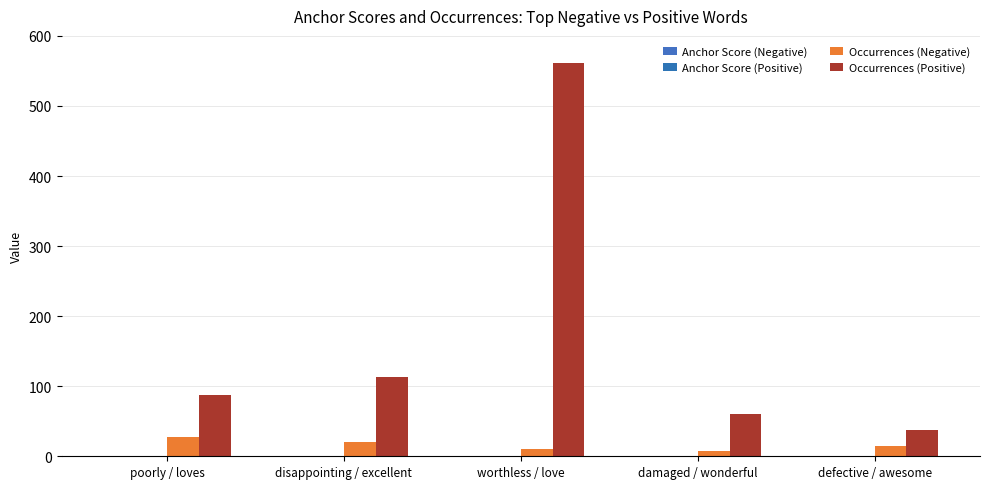

True or false: Anchor Score (Negative) has a value of 0.7 at worthless / love.

True